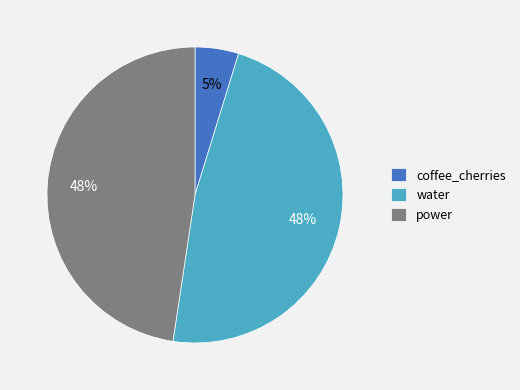

To the nearest percent, what portion does power represent?

48%